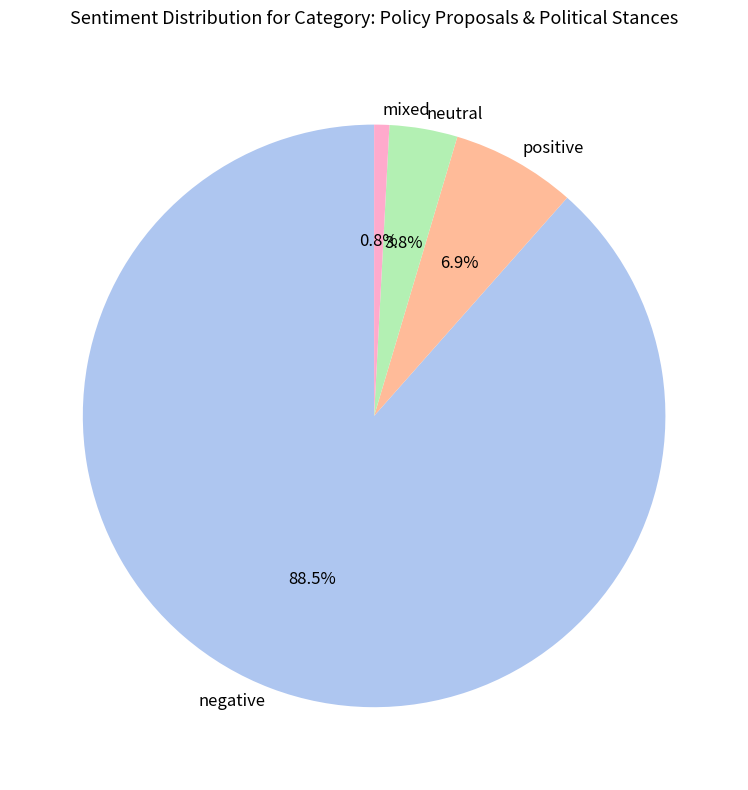

To the nearest percent, what is the average slice percentage?

25%